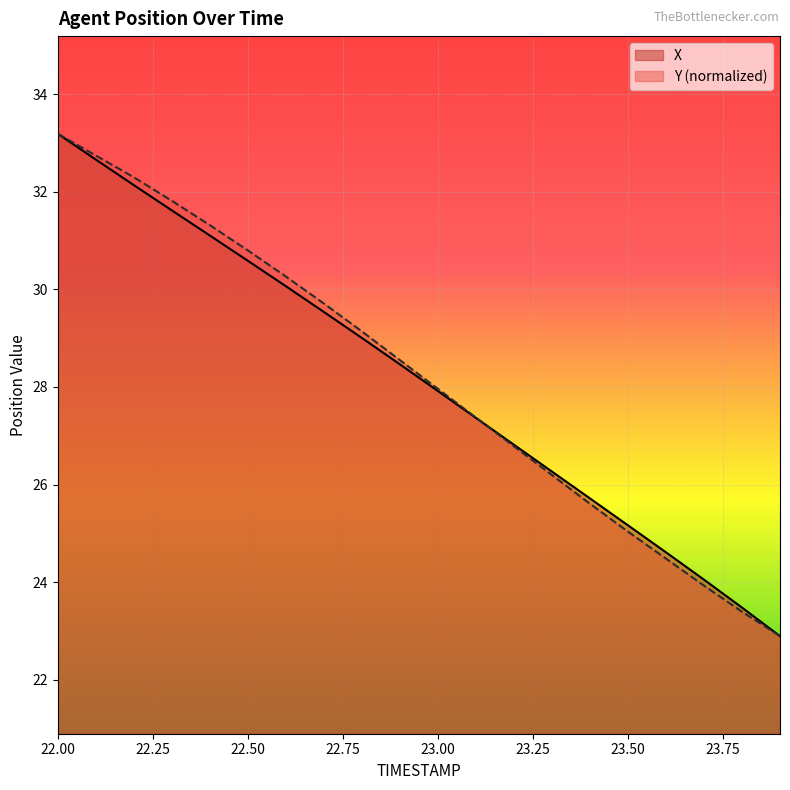

Rank the series by their average value, from highest to lowest.

Y, X